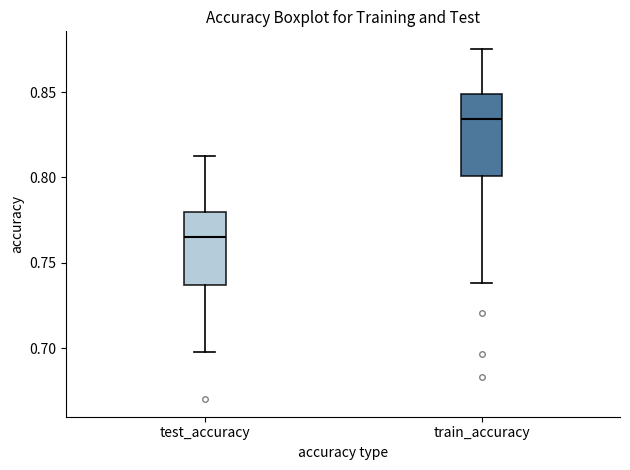

Reading left to right, transcribe this box plot: for each box, give where its median line is, the range the box spans, and where its two whiskers end, as read against the y-axis. The values are not printed on the chart, so give them approximately, as read against the axis.

test_accuracy: median 0.765, box 0.735 to 0.780, whiskers 0.695 to 0.815
train_accuracy: median 0.835, box 0.800 to 0.850, whiskers 0.740 to 0.875